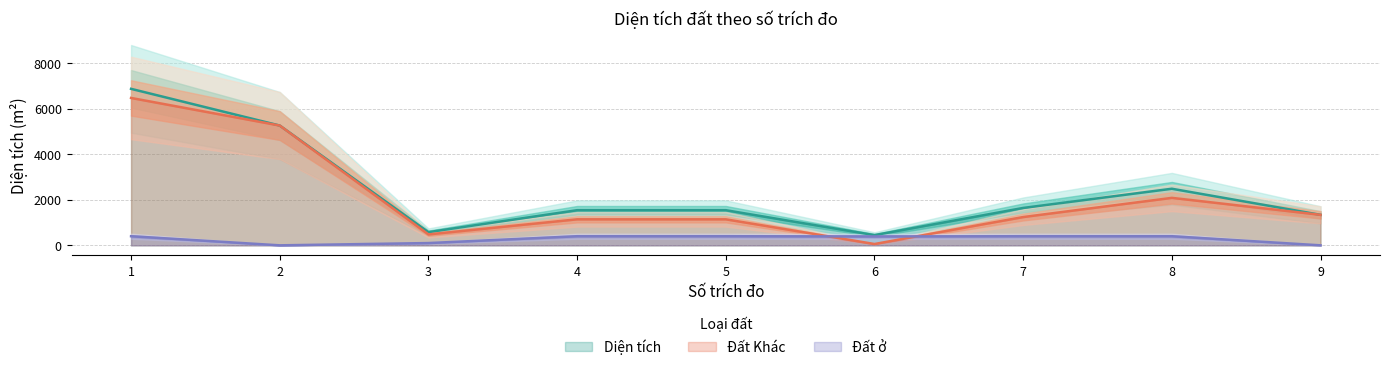

Which series has the largest total across all categories?

Diện tích